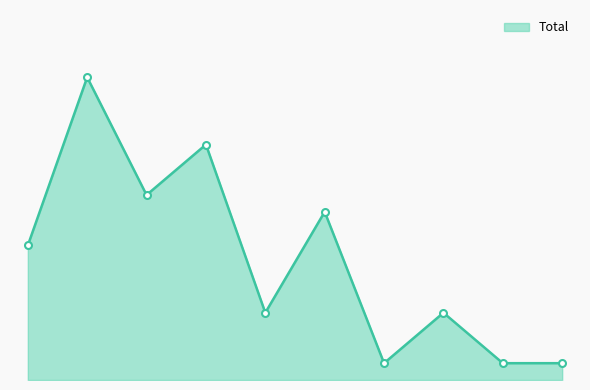

Which category has the highest value across all series?

2016